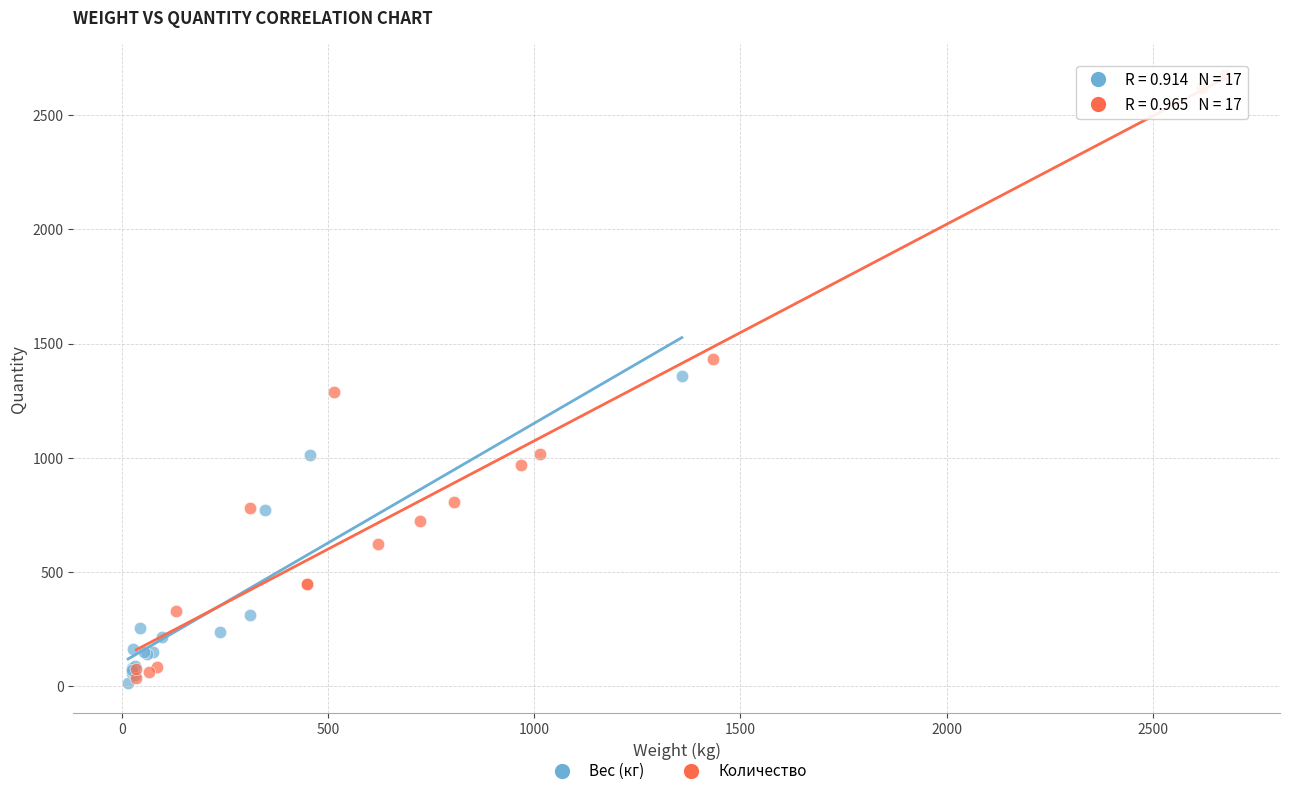

Which series has the widest spread of Y values?

Количество